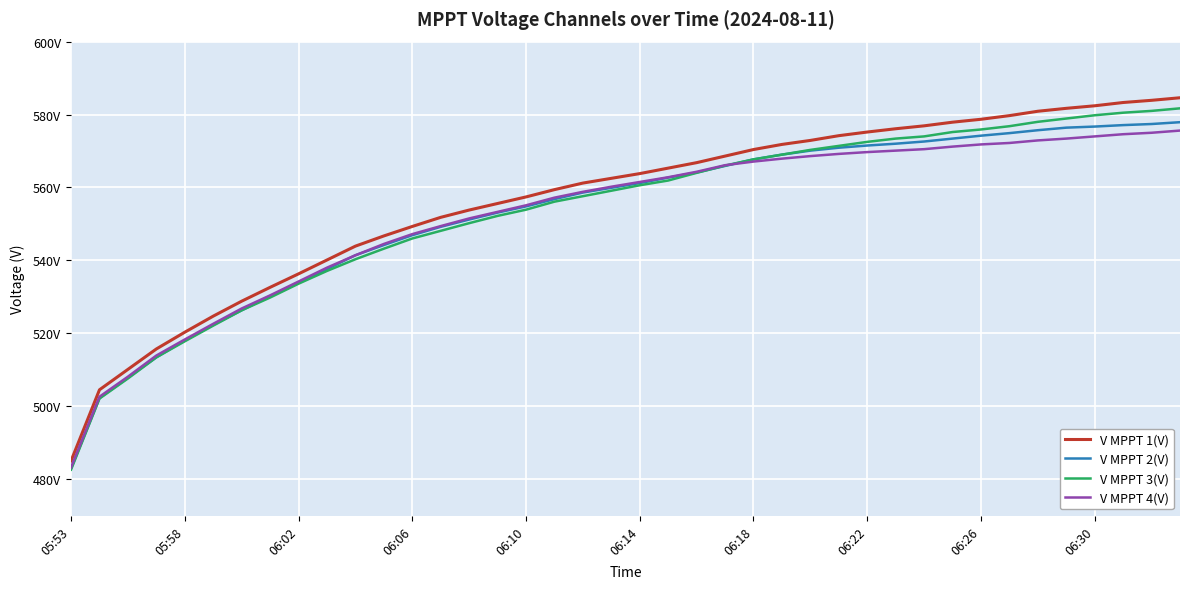

Is this an area chart (filled region under the line)?

No